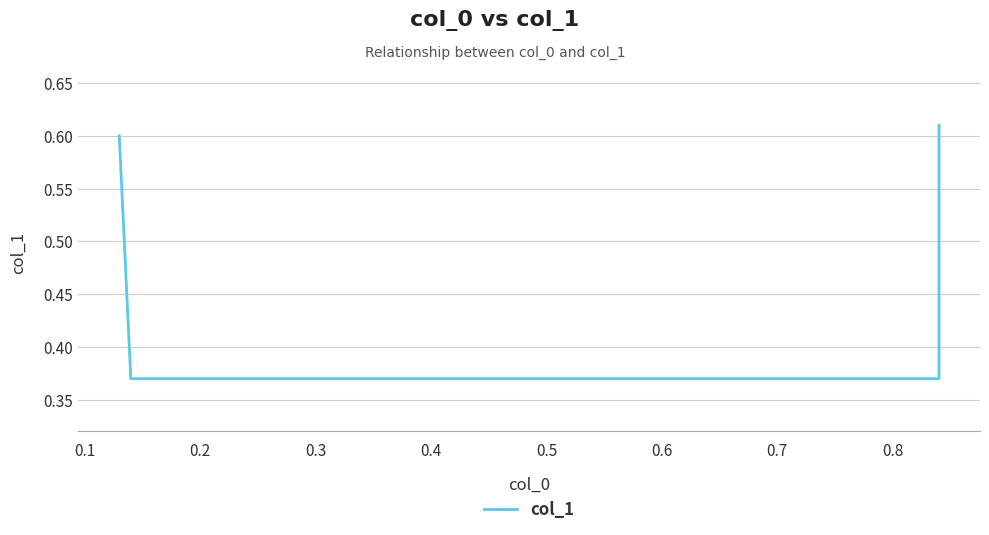

What is the difference between the second highest and second lowest values?

0.2